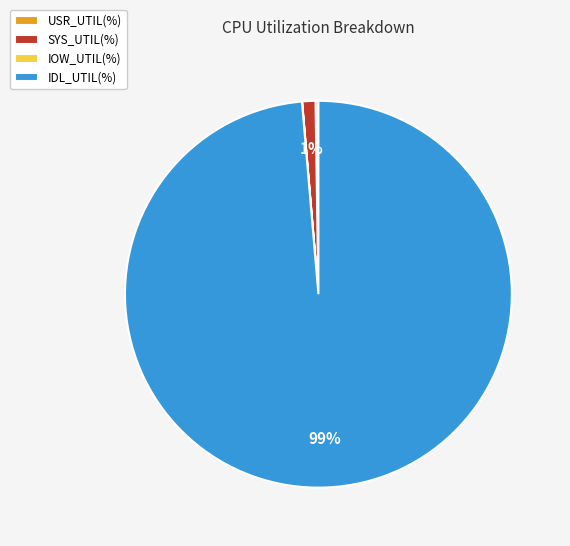

What is the largest slice in the pie chart?

IDL_UTIL(%)